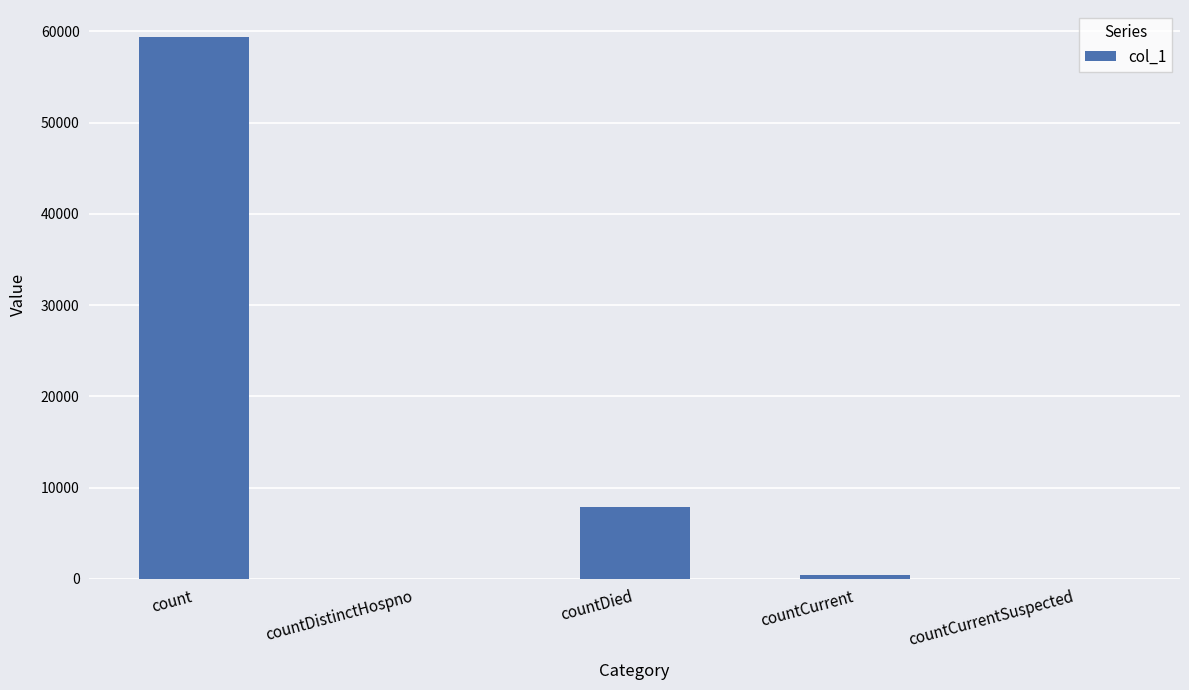

What is the sum of all values?

67714